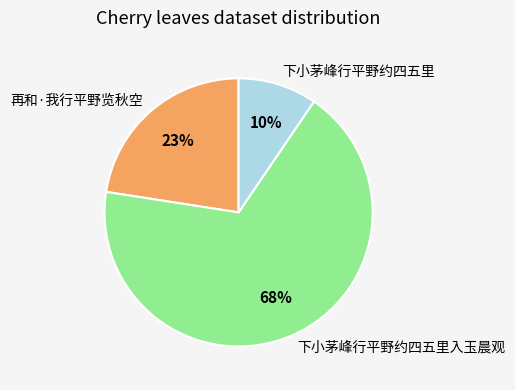

To the nearest percent, what is the combined percentage of 再和·我行平野览秋空 and 下小茅峰行平野约四五里入玉晨观?

90%